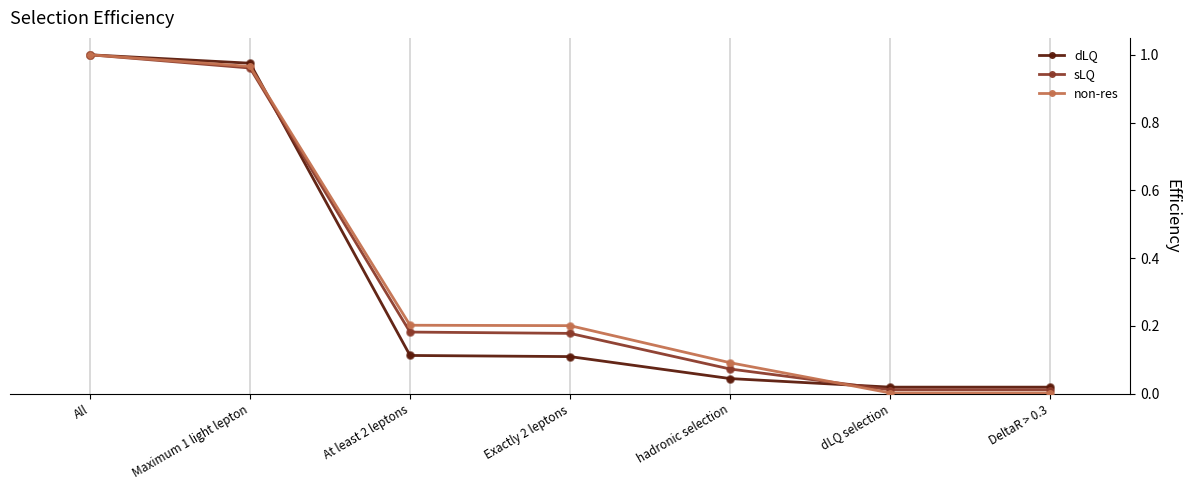

What is the total value across all series at At least 2 leptons?

0.5